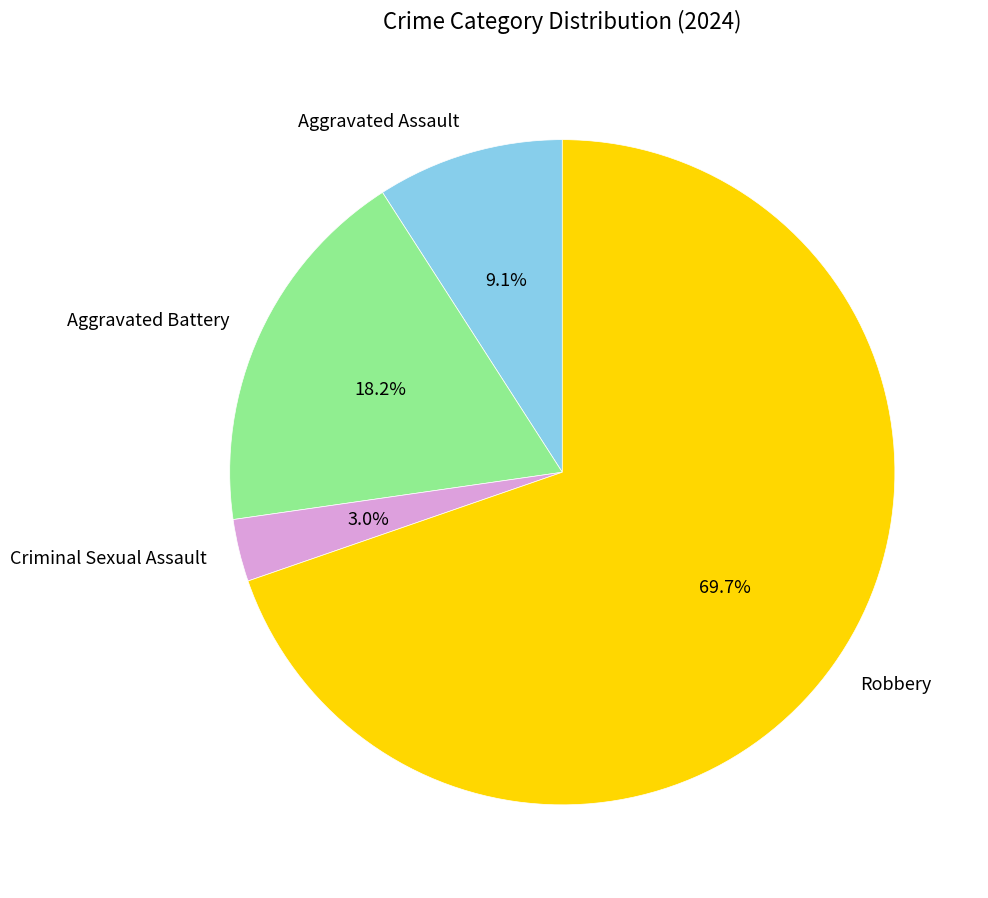

To the nearest percent, what portion does Aggravated Battery represent?

18%